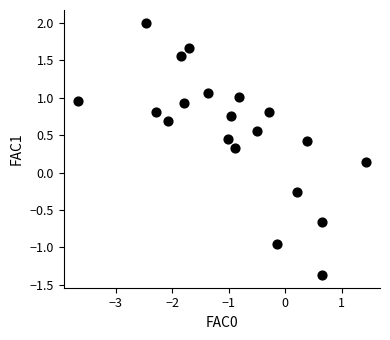

What is the range of Y values (max minus min)?

3.4